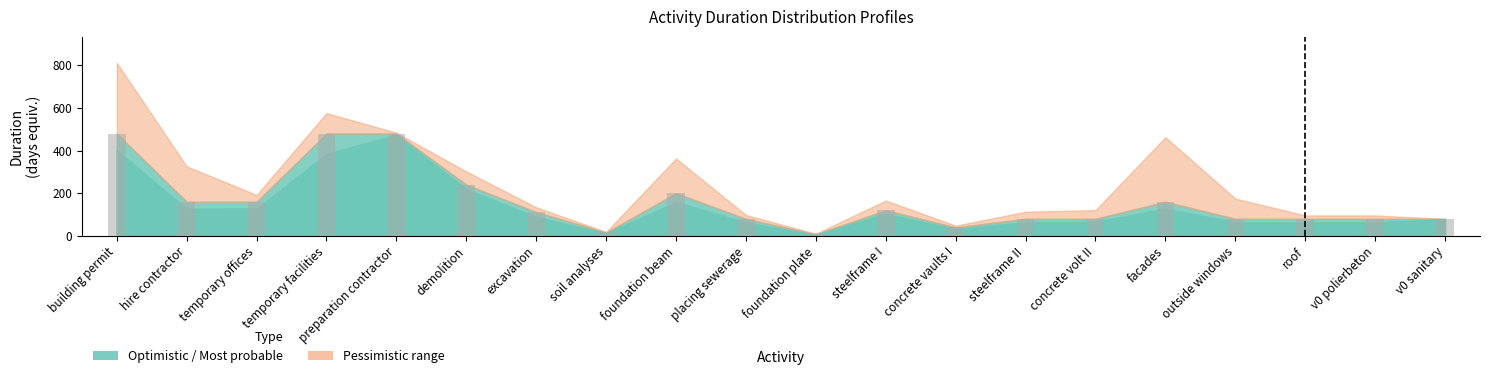

Reading left to right, list all the values displayed in this chart.

480	160	160	480	480	240	112	16	200	80	8	120	40	80	80	160	80	80	80	80